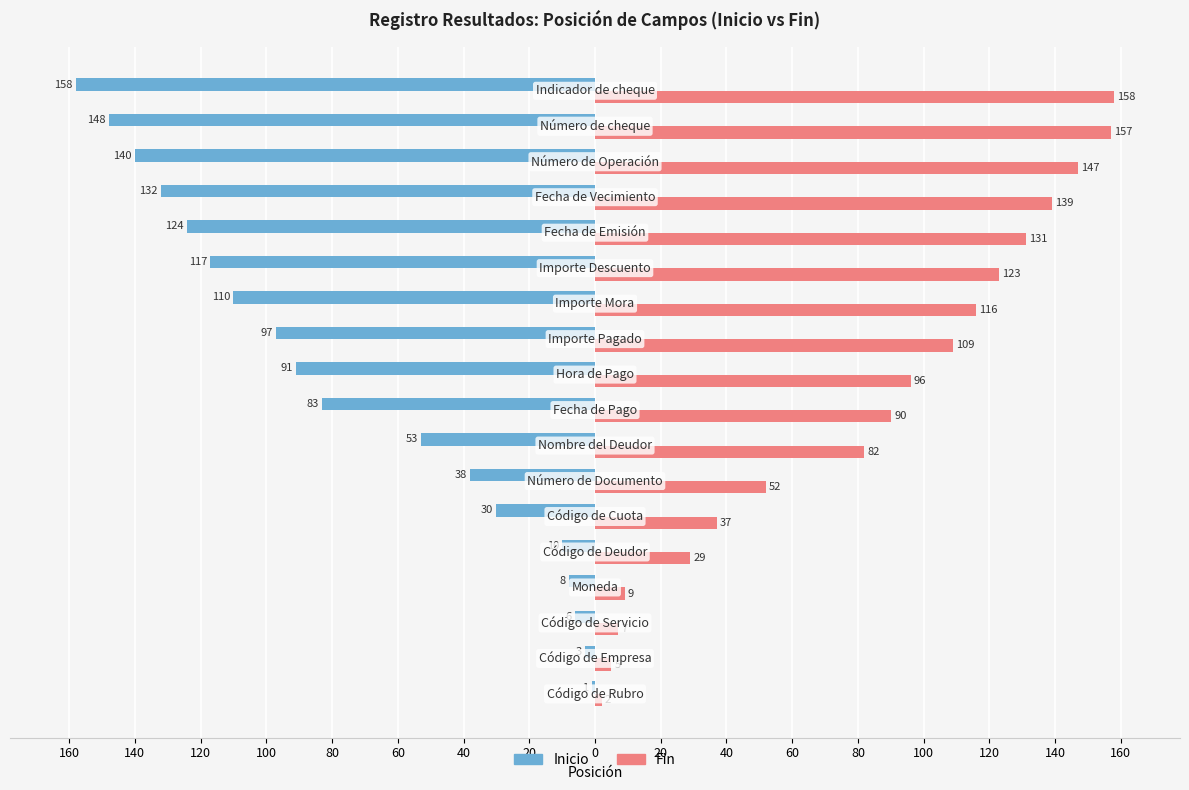

What are all the series names shown in the legend?

Inicio, Fin